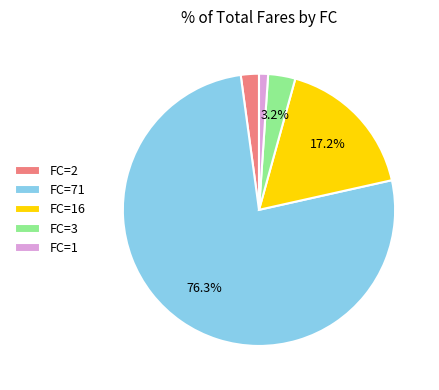

Combined, do FC=16 and FC=71 account for over 50%?

Yes